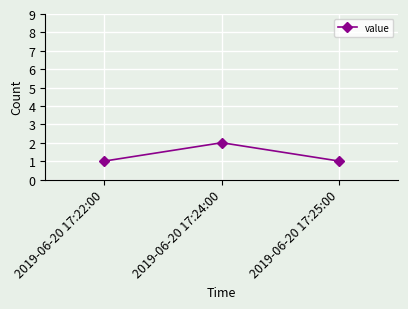

What is the smallest value displayed?

1